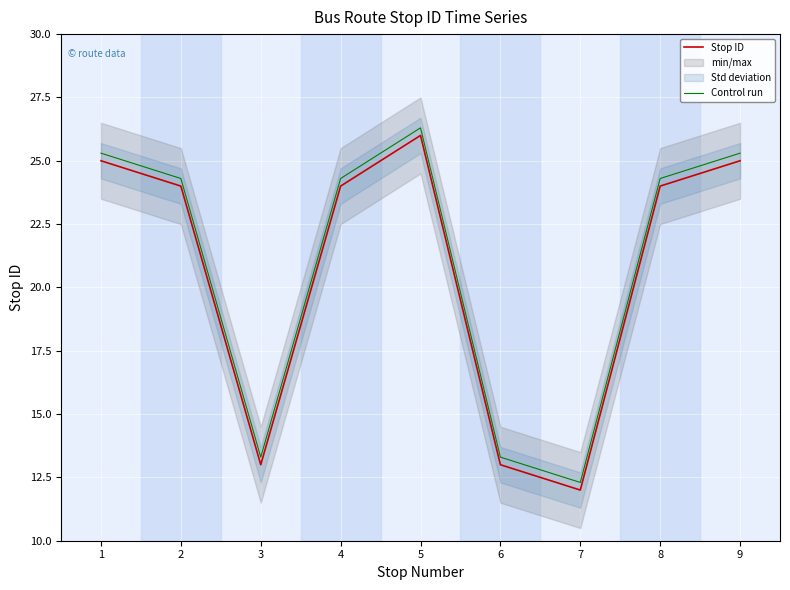

The value of Stop ID at 4 is 24.0. True or false?

True